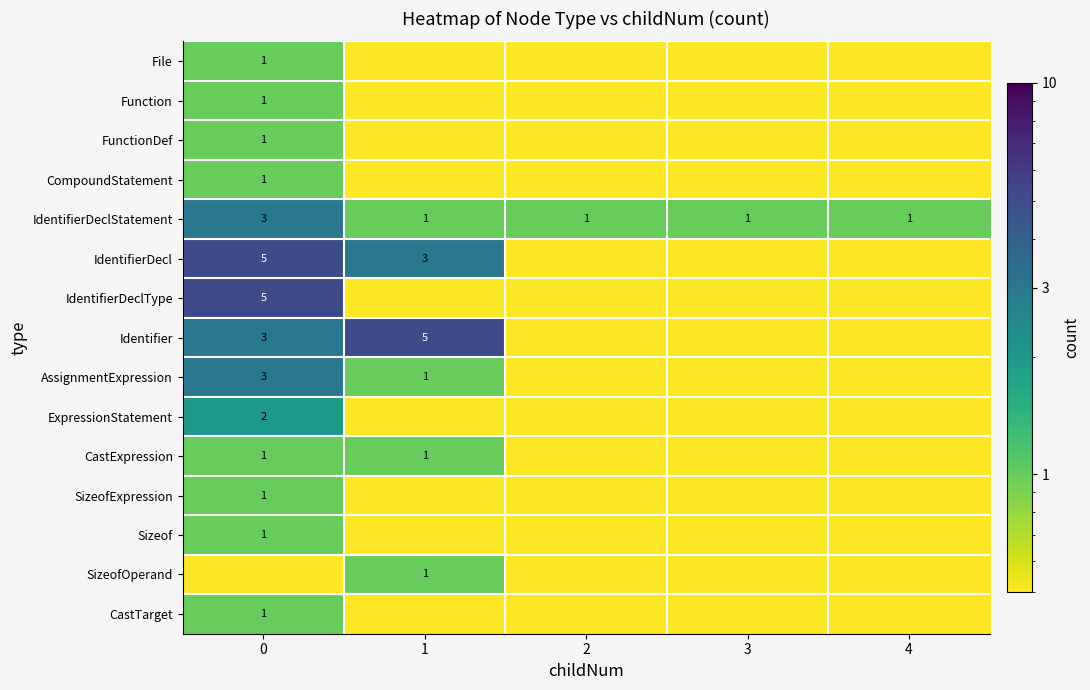

How many series are shown in this chart?

15